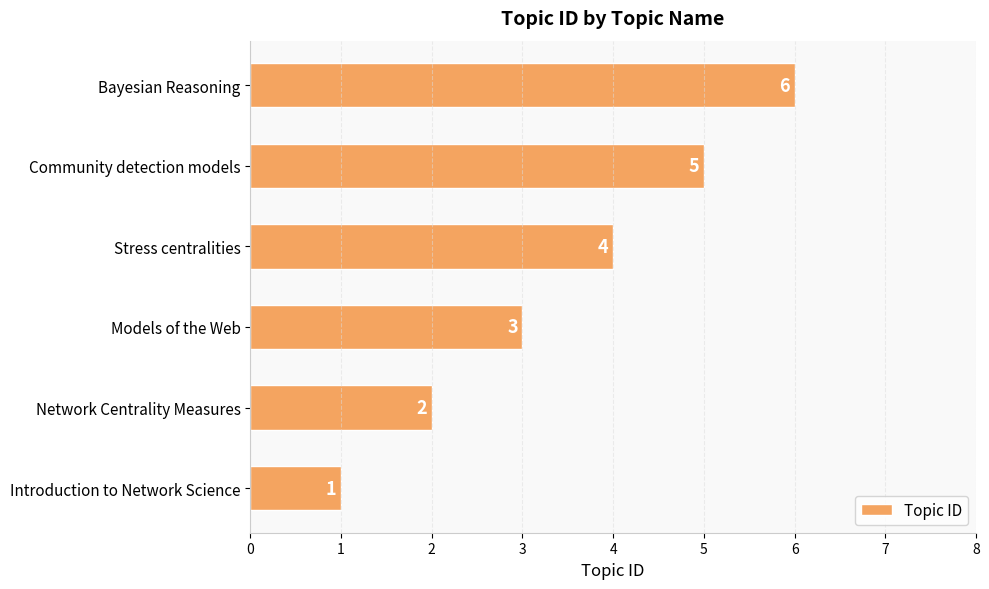

Rank the categories by value from lowest to highest.

Introduction to Network Science, Network Centrality Measures, Models of the Web, Stress centralities, Community detection models, Bayesian Reasoning